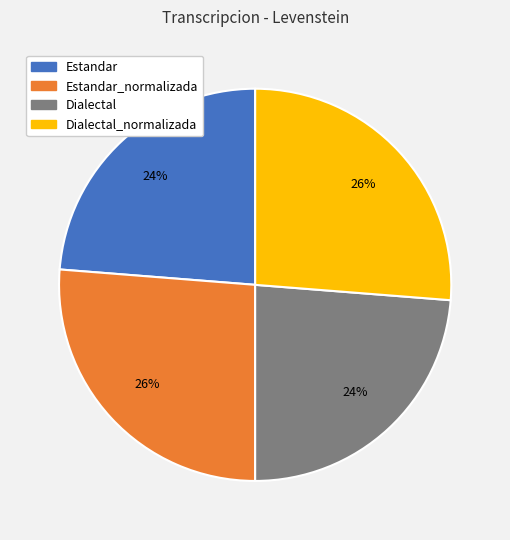

How many segments does this pie chart have?

4